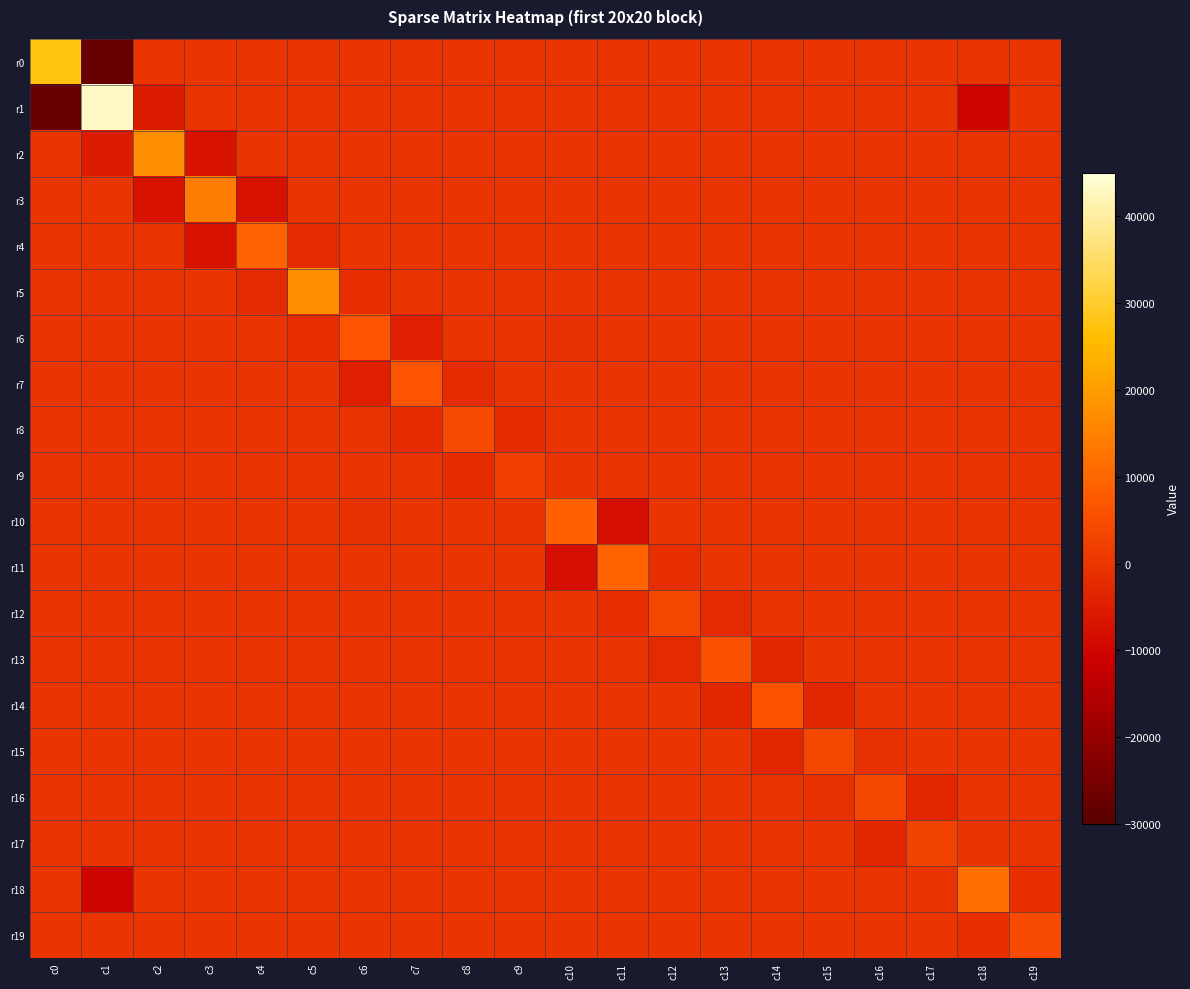

Which series has the largest total across all categories?

r5